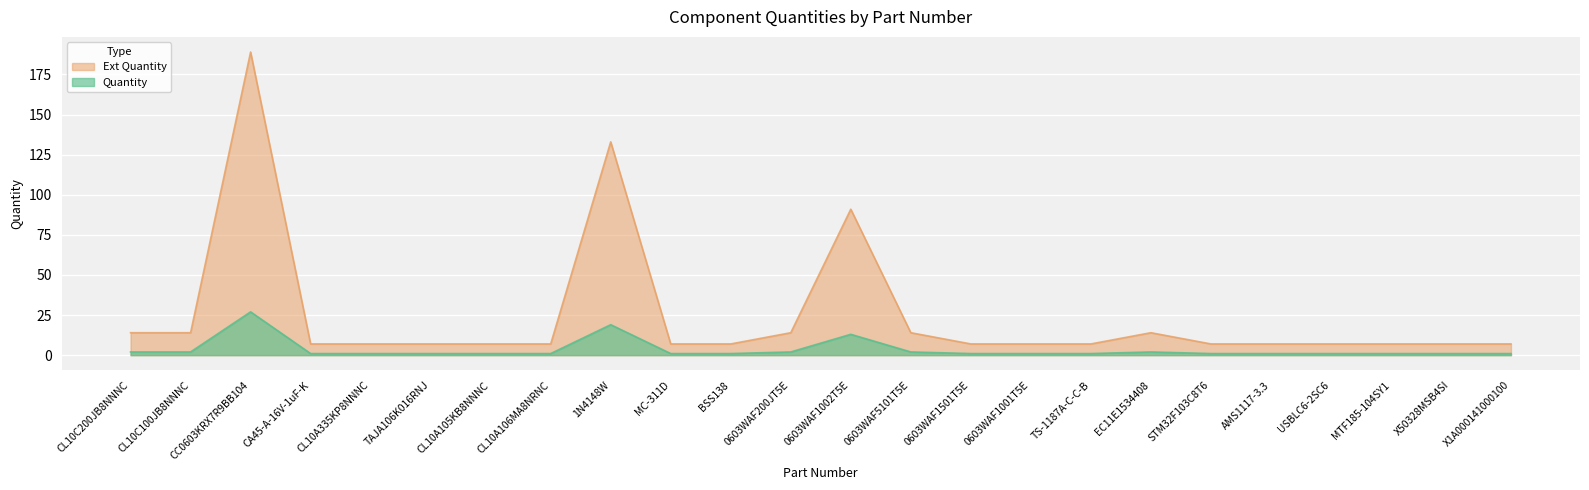

What is the label of the 24th point from the left?

X1A000141000100